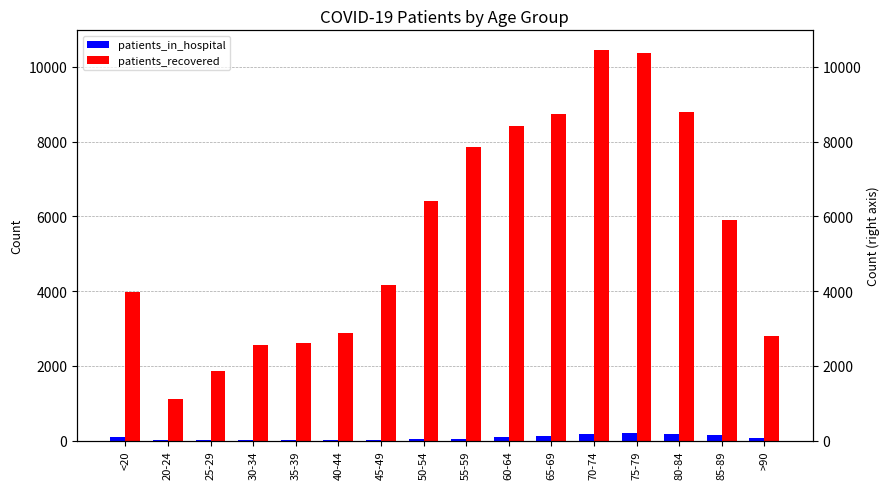

Reading left to right, transcribe all the data shown in this chart.

patients_in_hospital: <20=97	20-24=11	25-29=18	30-34=16	35-39=15	40-44=21	45-49=26	50-54=34	55-59=53	60-64=95	65-69=113	70-74=169	75-79=208	80-84=180	85-89=143	>90=81
patients_recovered: <20=3974	20-24=1099	25-29=1866	30-34=2567	35-39=2615	40-44=2882	45-49=4167	50-54=6399	55-59=7851	60-64=8411	65-69=8740	70-74=10458	75-79=10383	80-84=8788	85-89=5905	>90=2786